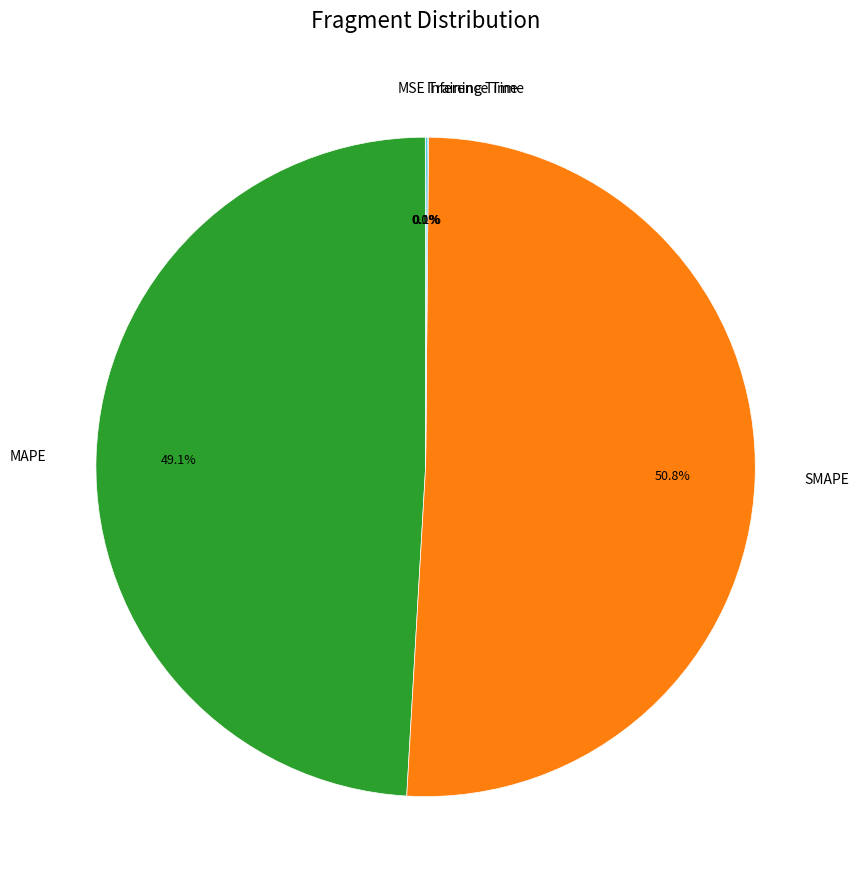

To the nearest percent, what percentage of the pie is MAPE?

49%